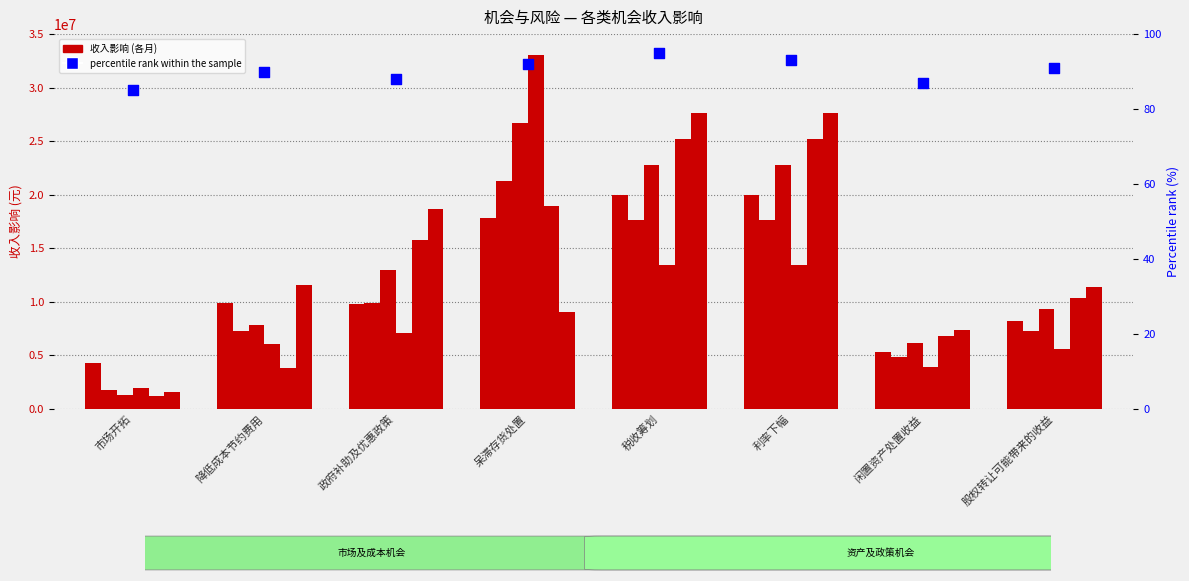

At how many categories does at least one series exceed 14762232?

4